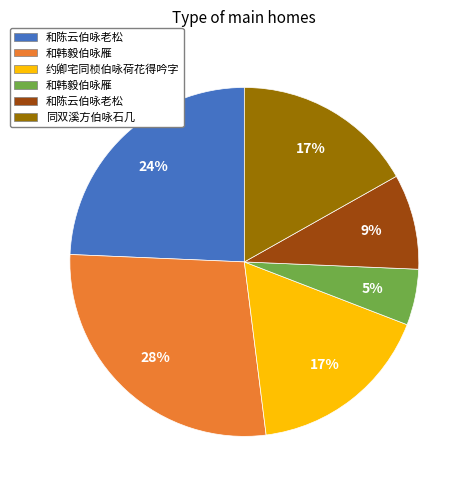

How many slices are in this pie chart?

6